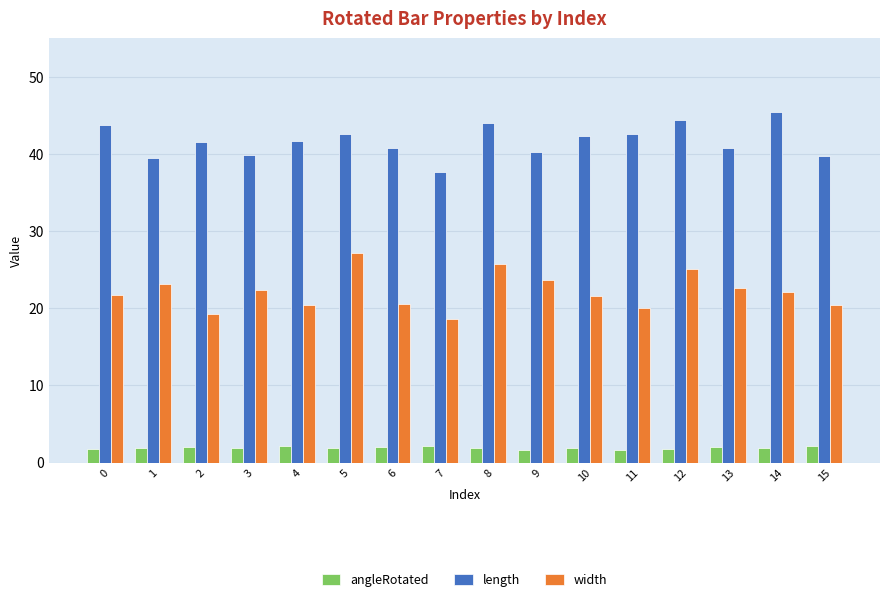

What is the sum of the angleRotated values at 9 and 12?

3.5